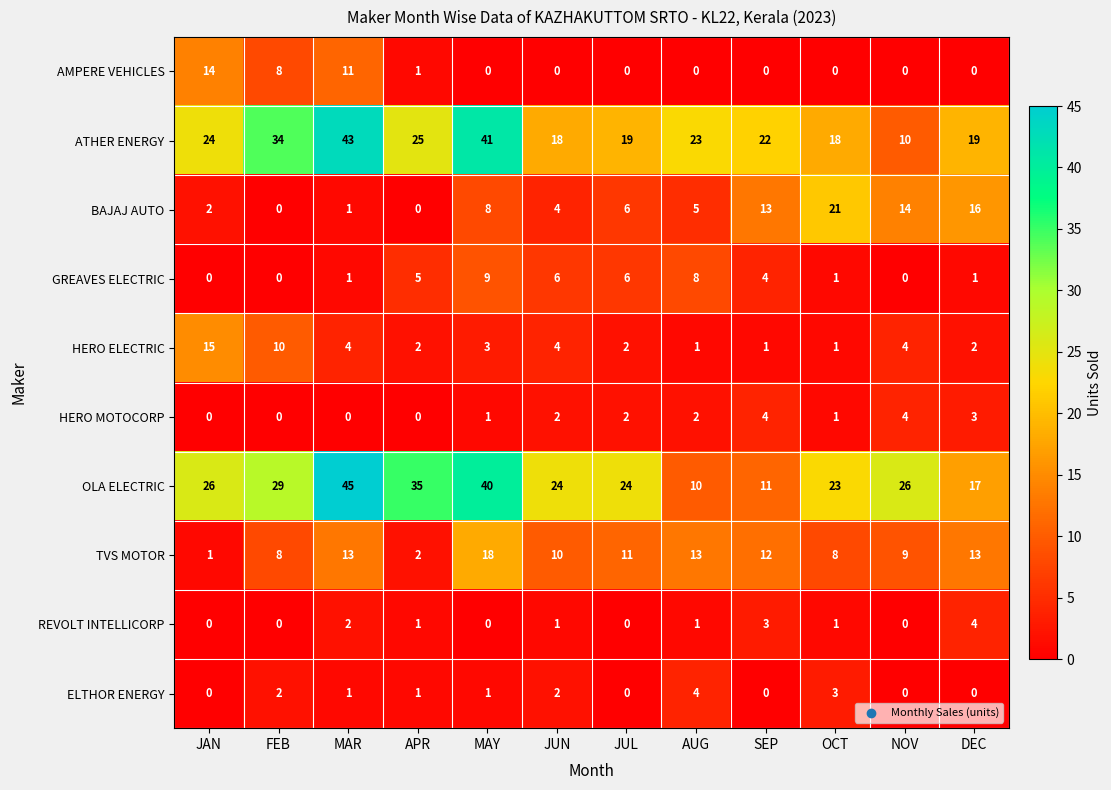

At which label is ATHER ENERGY closest to 26?

APR